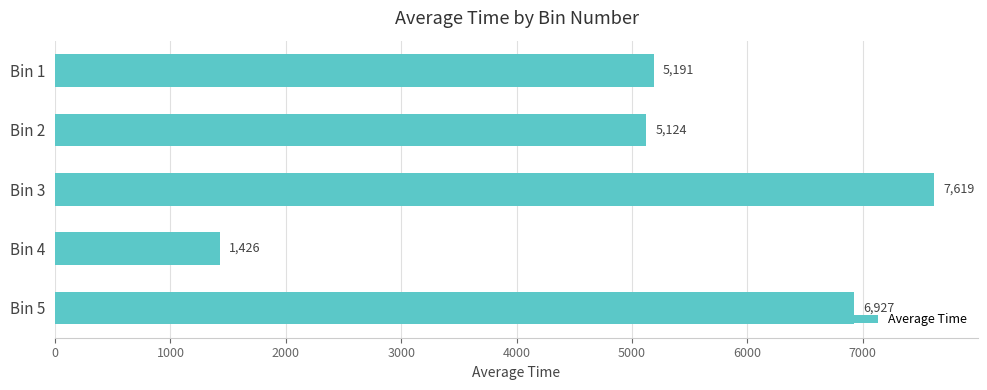

Where is the data nearest to the value 4522?

Bin 2